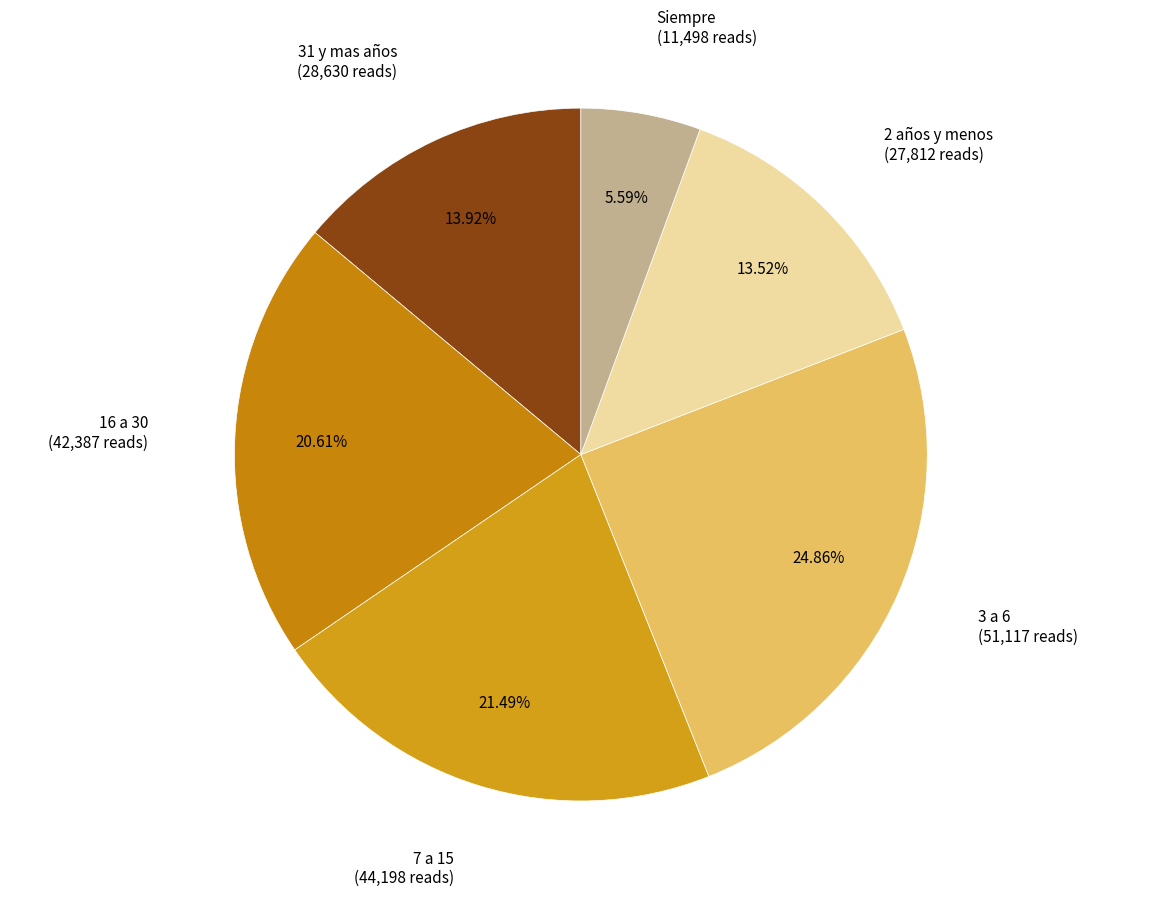

How many segments does this pie chart have?

6